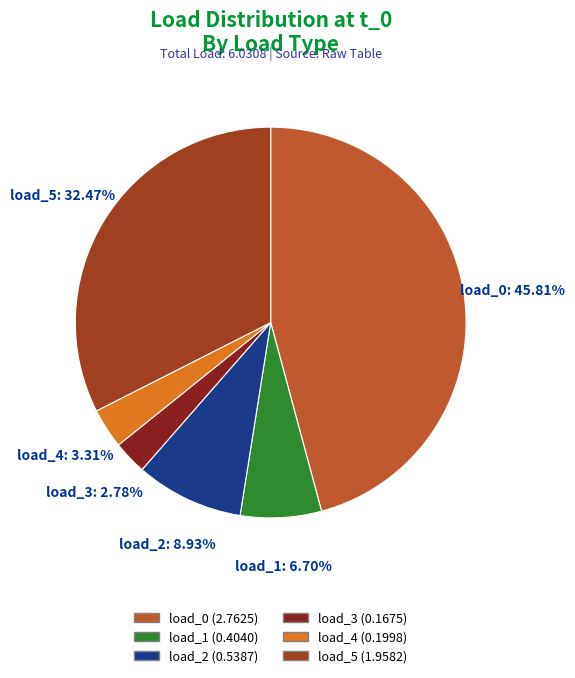

Is there any slice that represents more than half of the pie?

No